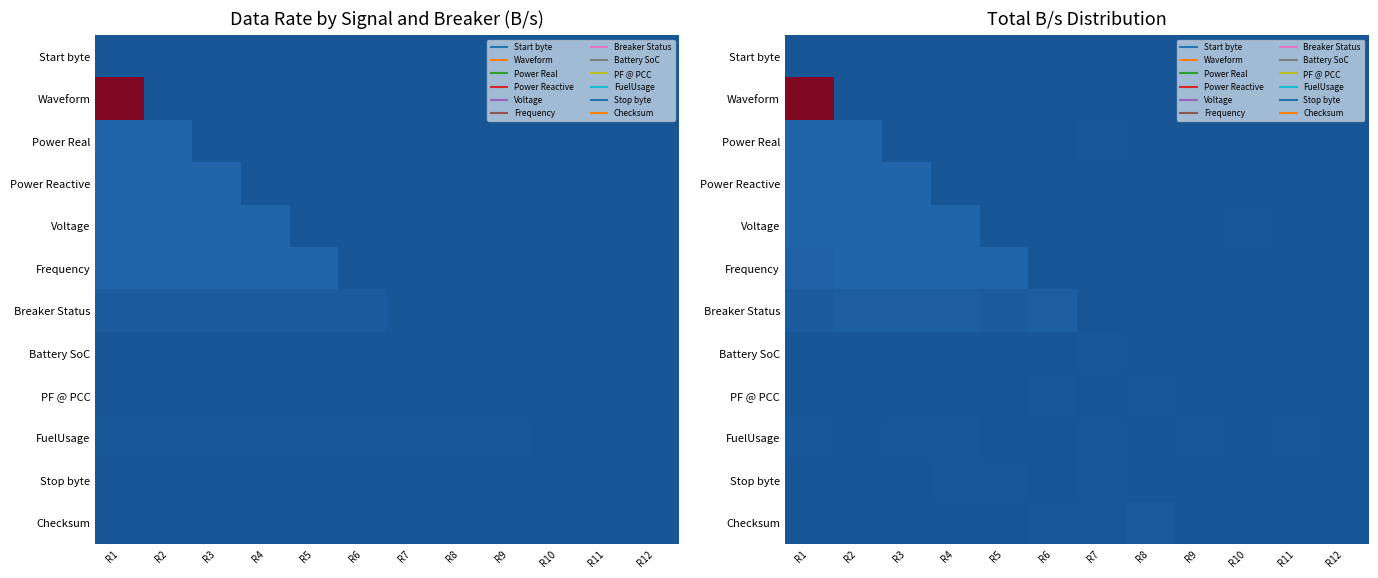

At which label does Voltage first exceed 14?

R1